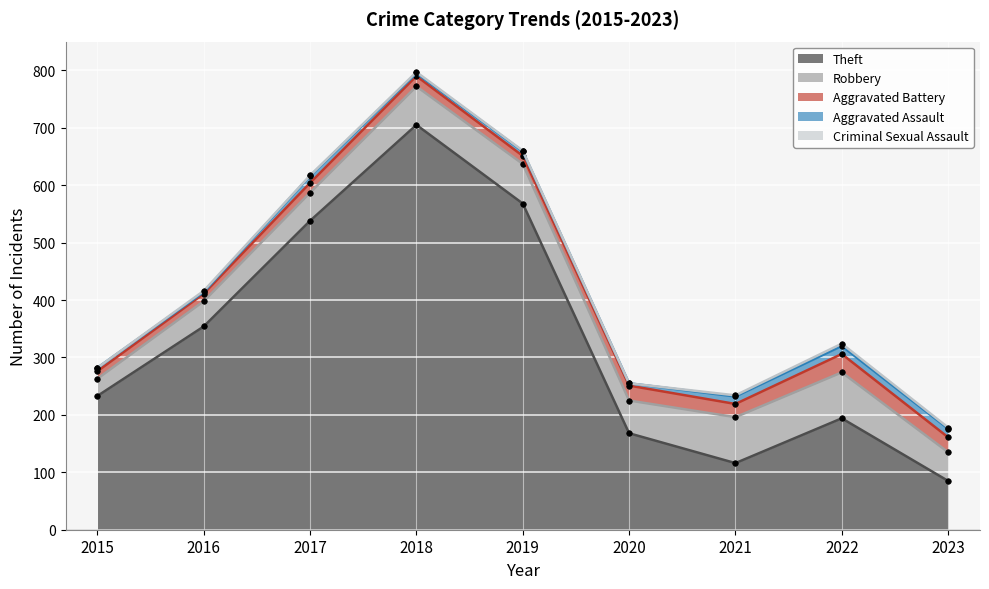

How many data points in Aggravated Battery are less than 18?

4